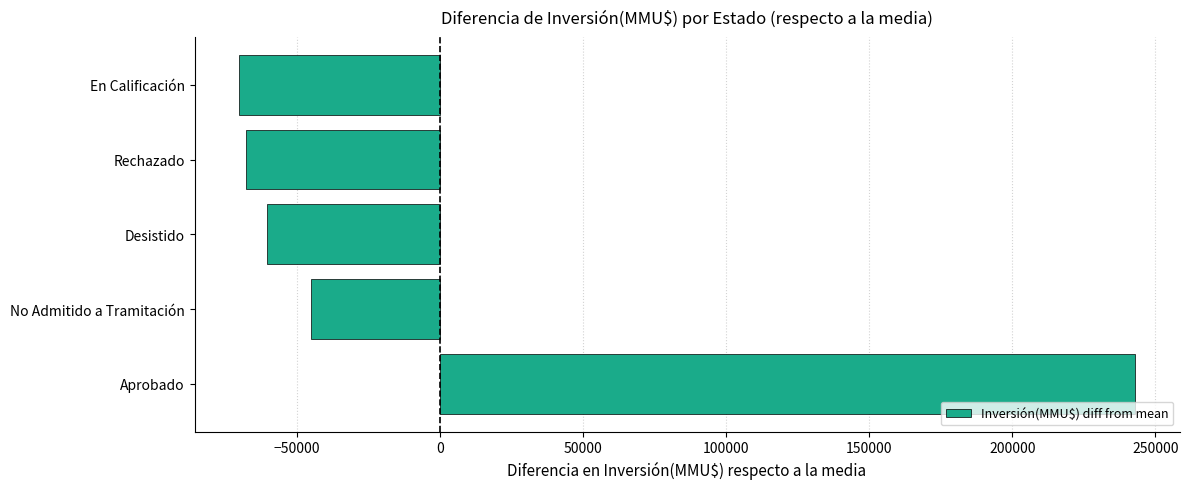

What is the greatest value displayed?

242783.2